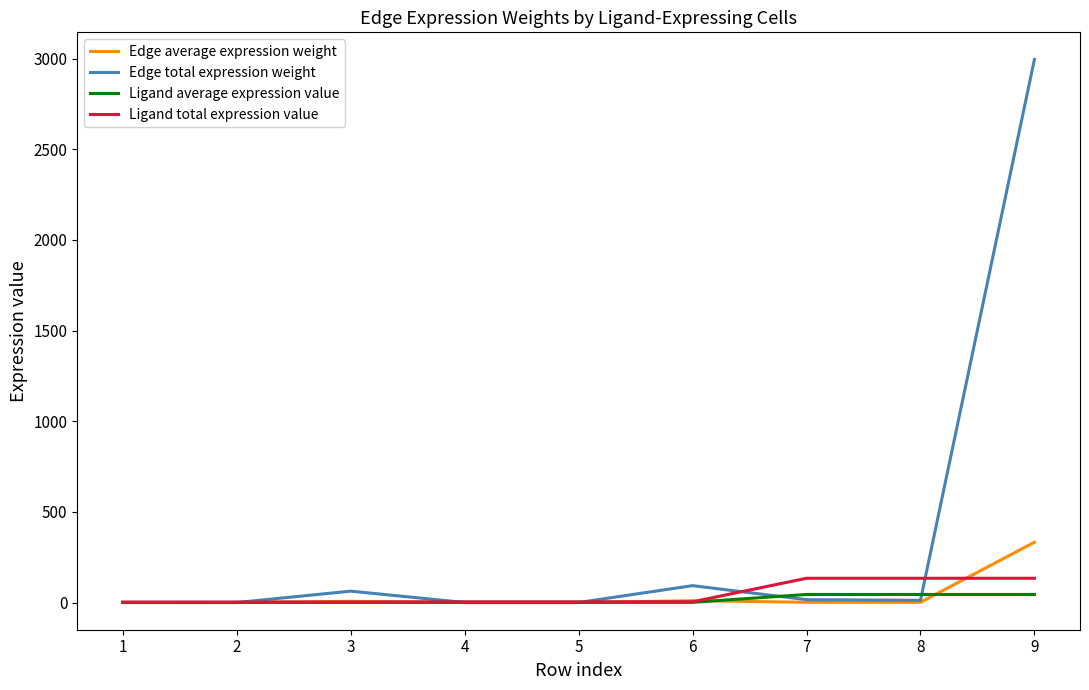

The value of Edge average expression weight at 7 is 1.8. True or false?

True